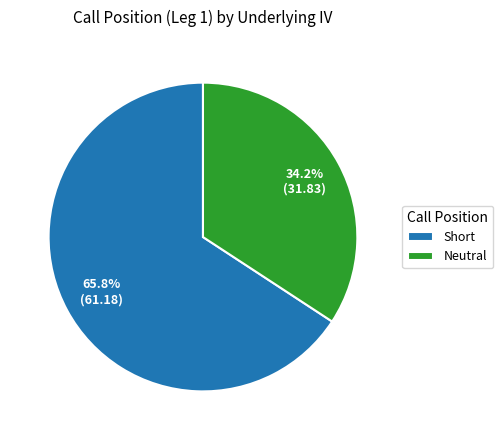

Is it true that Neutral is 34% of the pie?

True